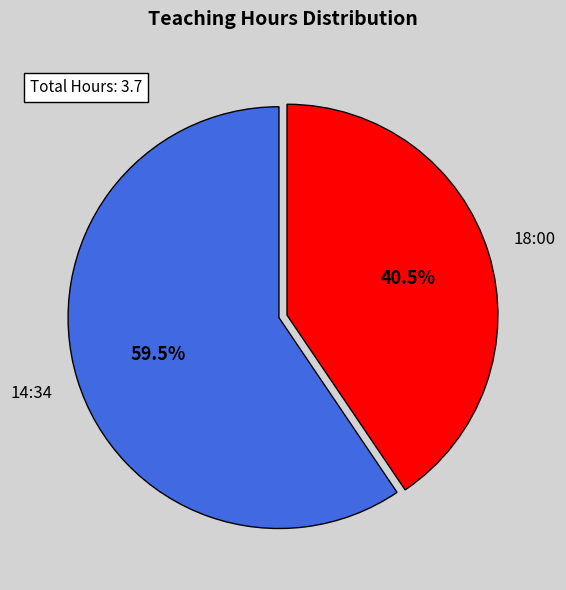

What is the majority slice?

14:34